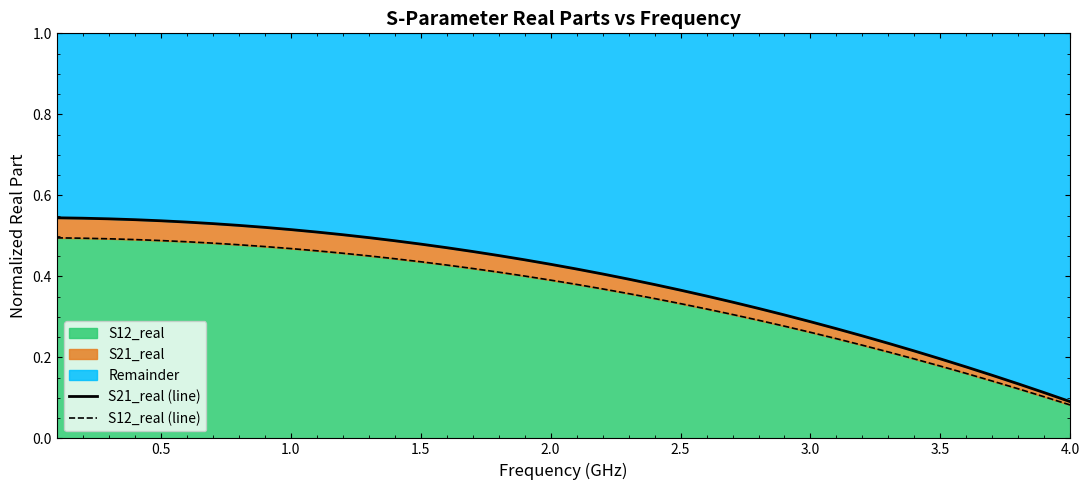

How many lines are shown in the chart?

2